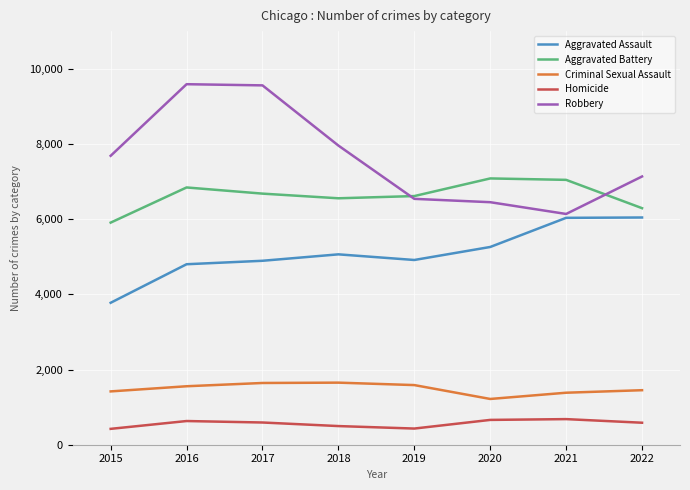

Is the value of Aggravated Assault at 2019 greater than the value of Criminal Sexual Assault at 2022?

Yes